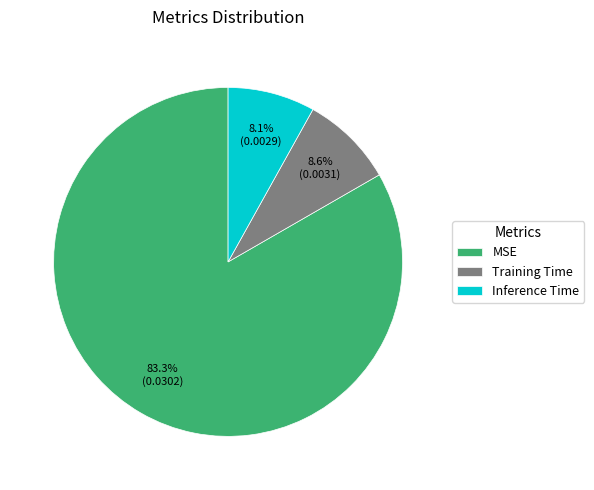

Rank the categories by value from lowest to highest.

Inference Time, Training Time, MSE